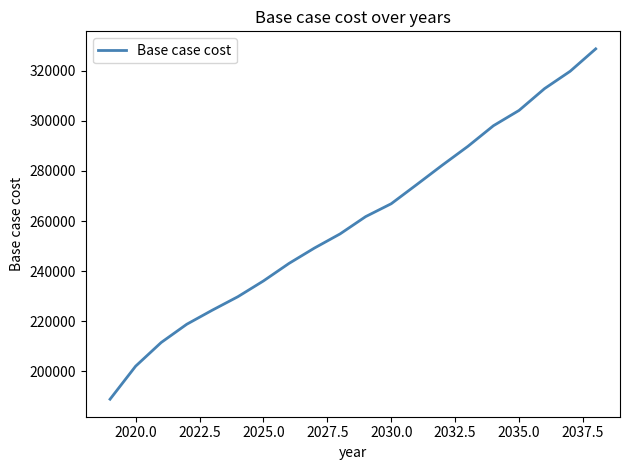

What is the difference between the maximum and minimum values?

139853.5